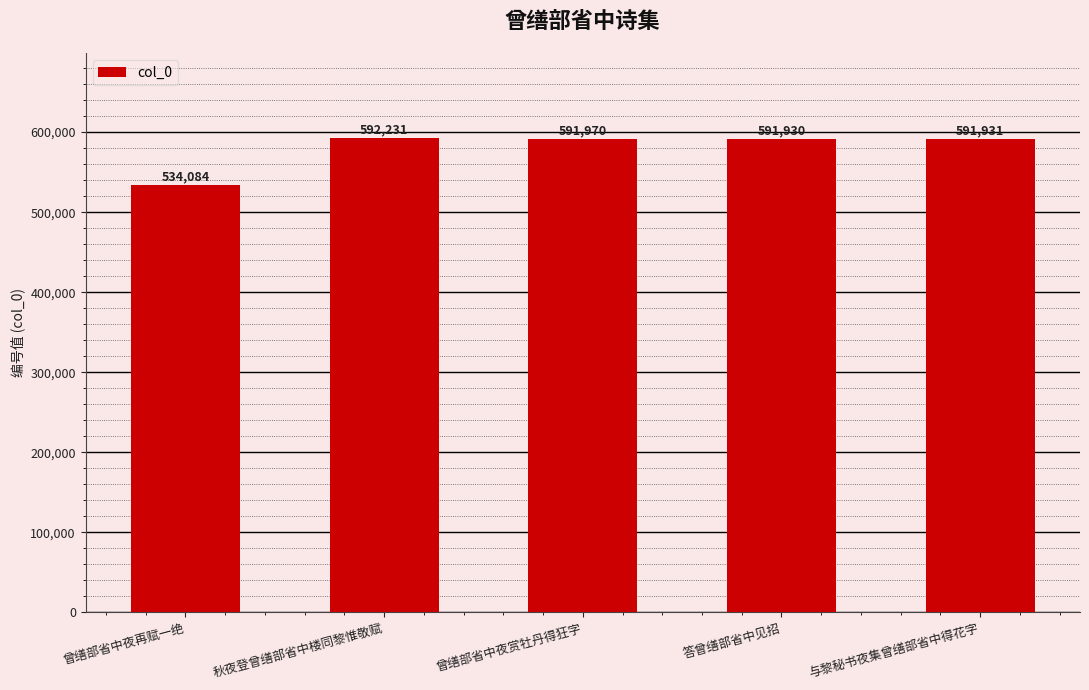

Reading left to right, list all the values displayed in this chart.

534084	592231	591970	591930	591931